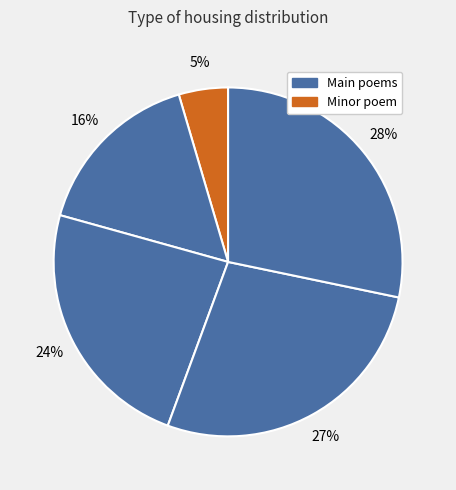

Count the number of slices in the pie.

5